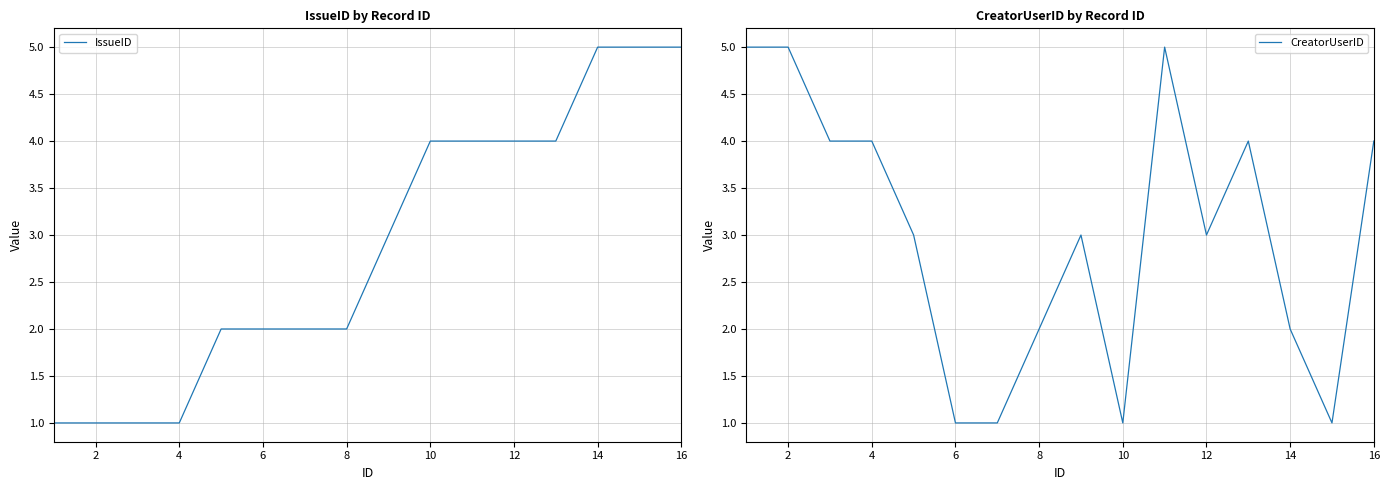

The IssueID series shows 8 at 16. True or false?

False